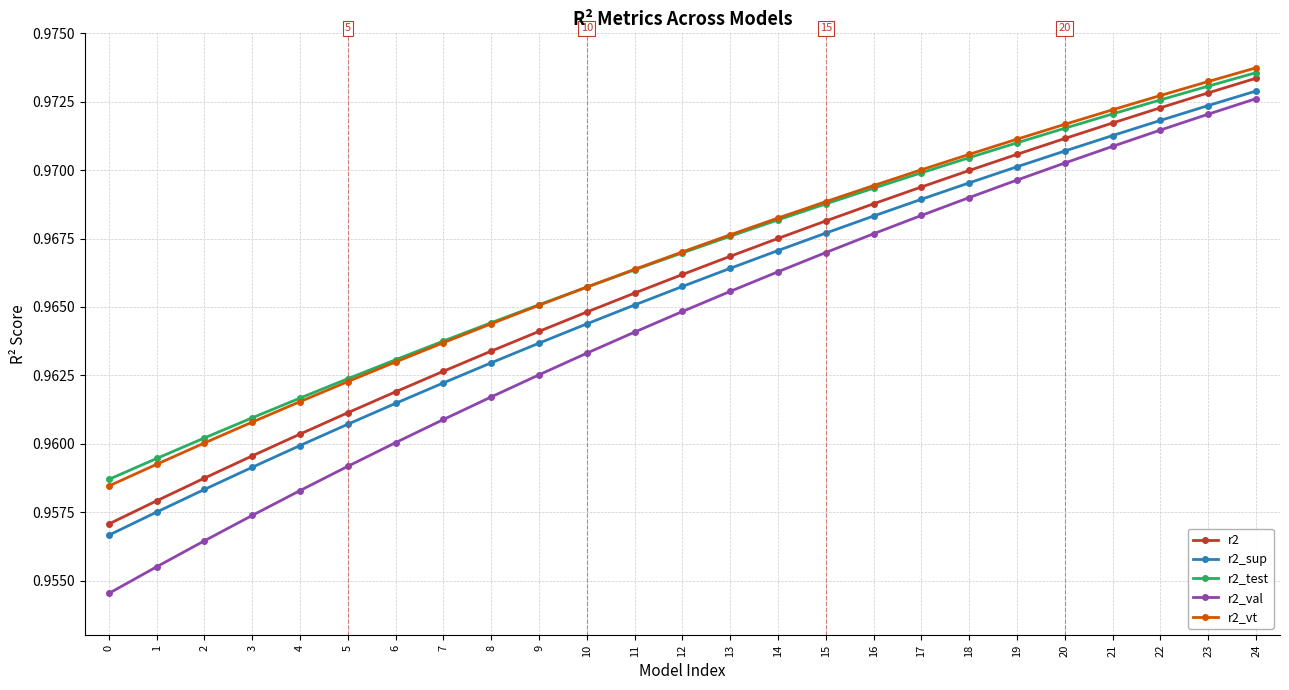

Which series changed the most between 1 and 23?

r2_val